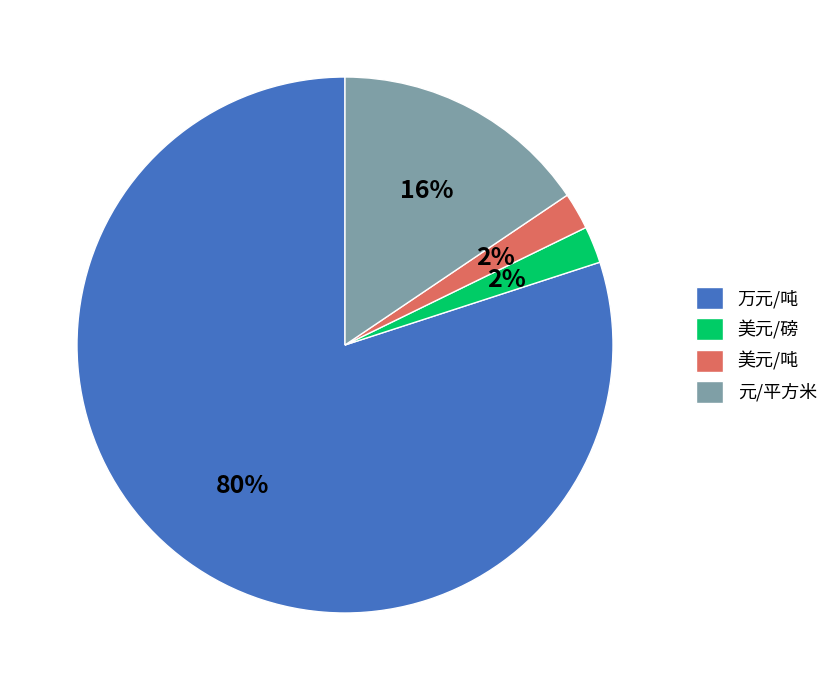

To the nearest percent, what percentage of the pie is 美元/磅?

2%